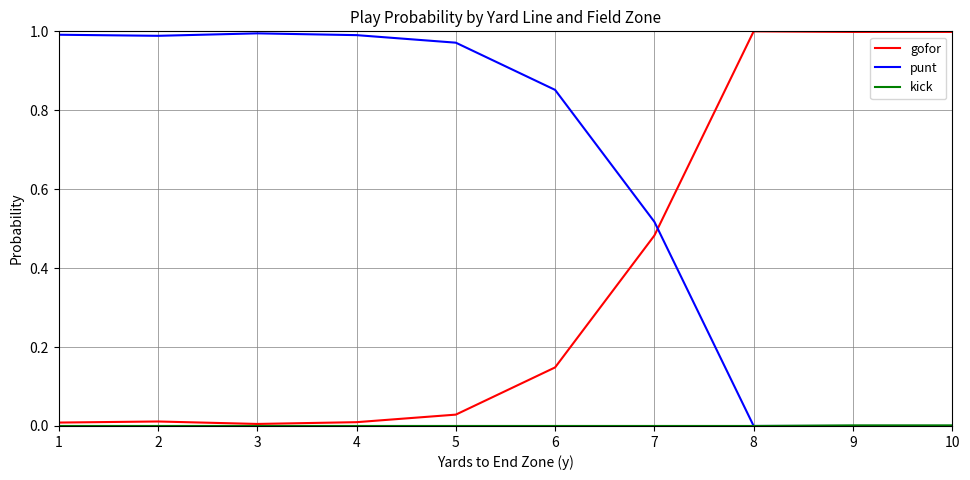

Is the value of gofor at 8 greater than the value of punt at 5?

Yes